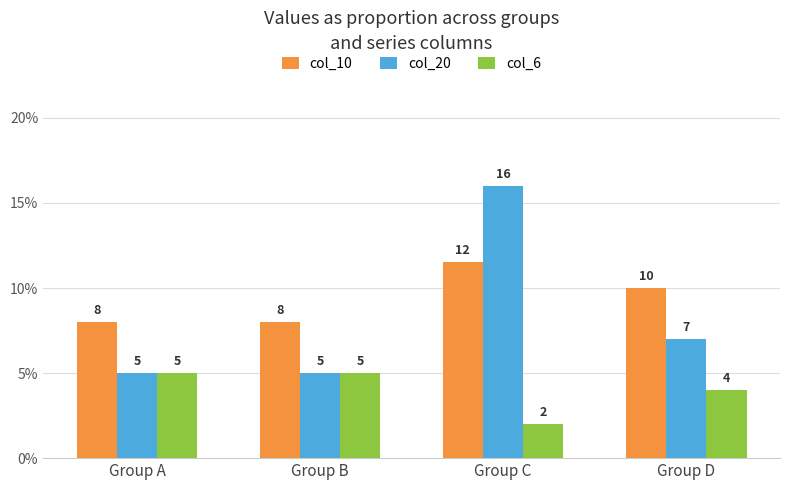

Between Group C and Group D, which series saw the biggest shift?

col_20